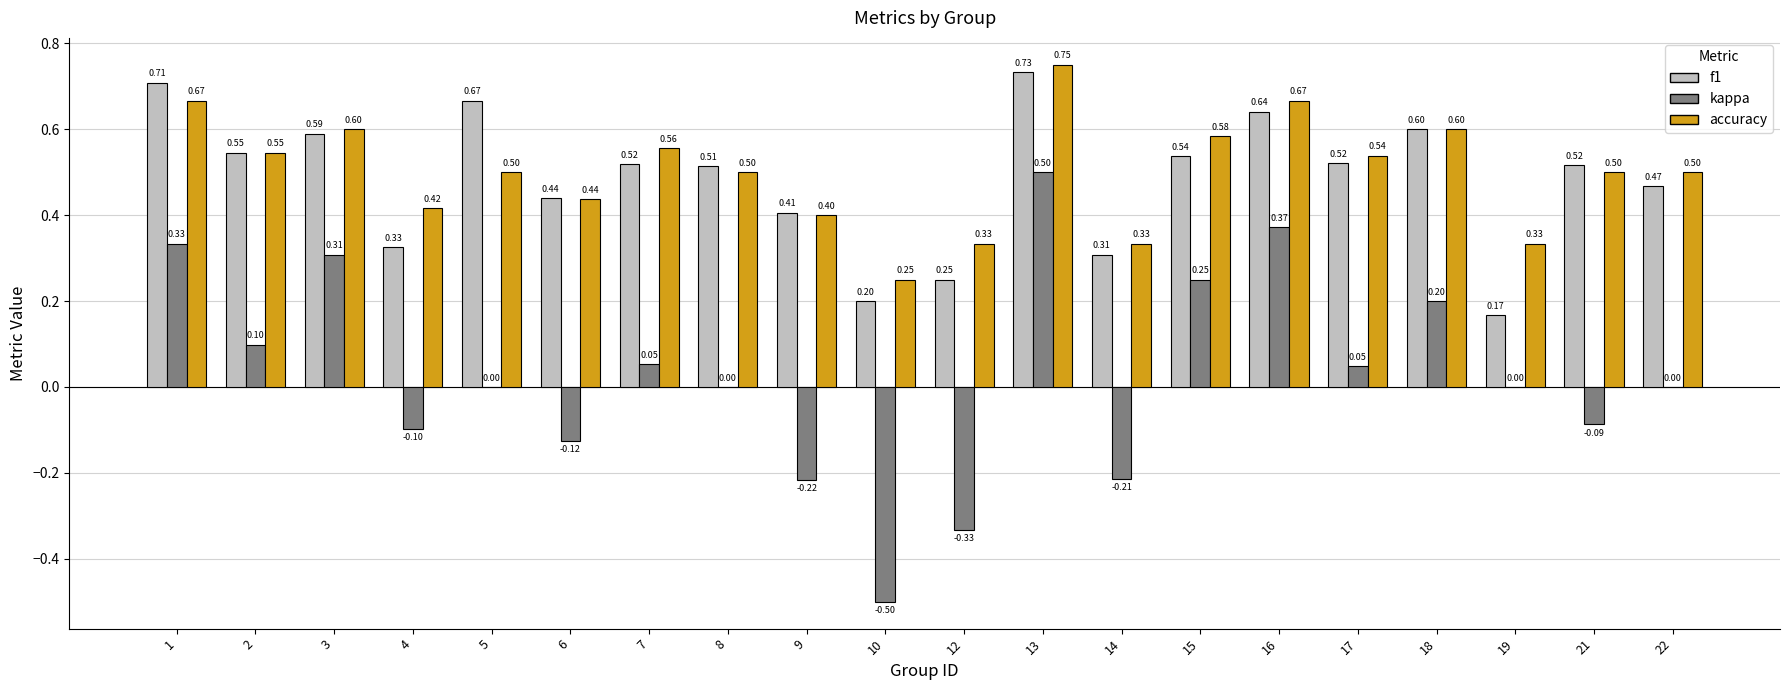

Between 18 and 19, which series saw the biggest shift?

f1